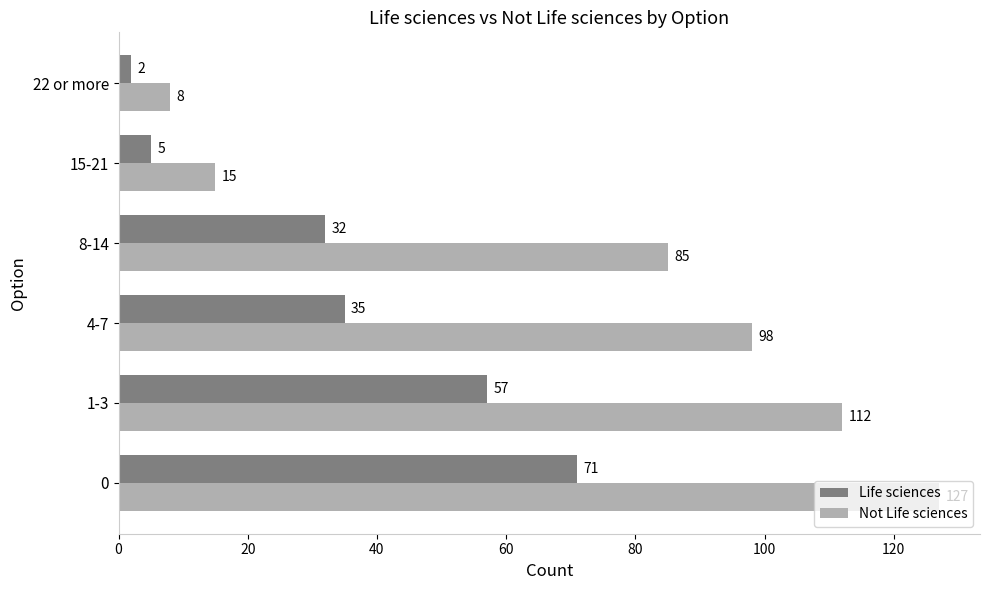

The Life sciences series shows 57 at 1-3. True or false?

True